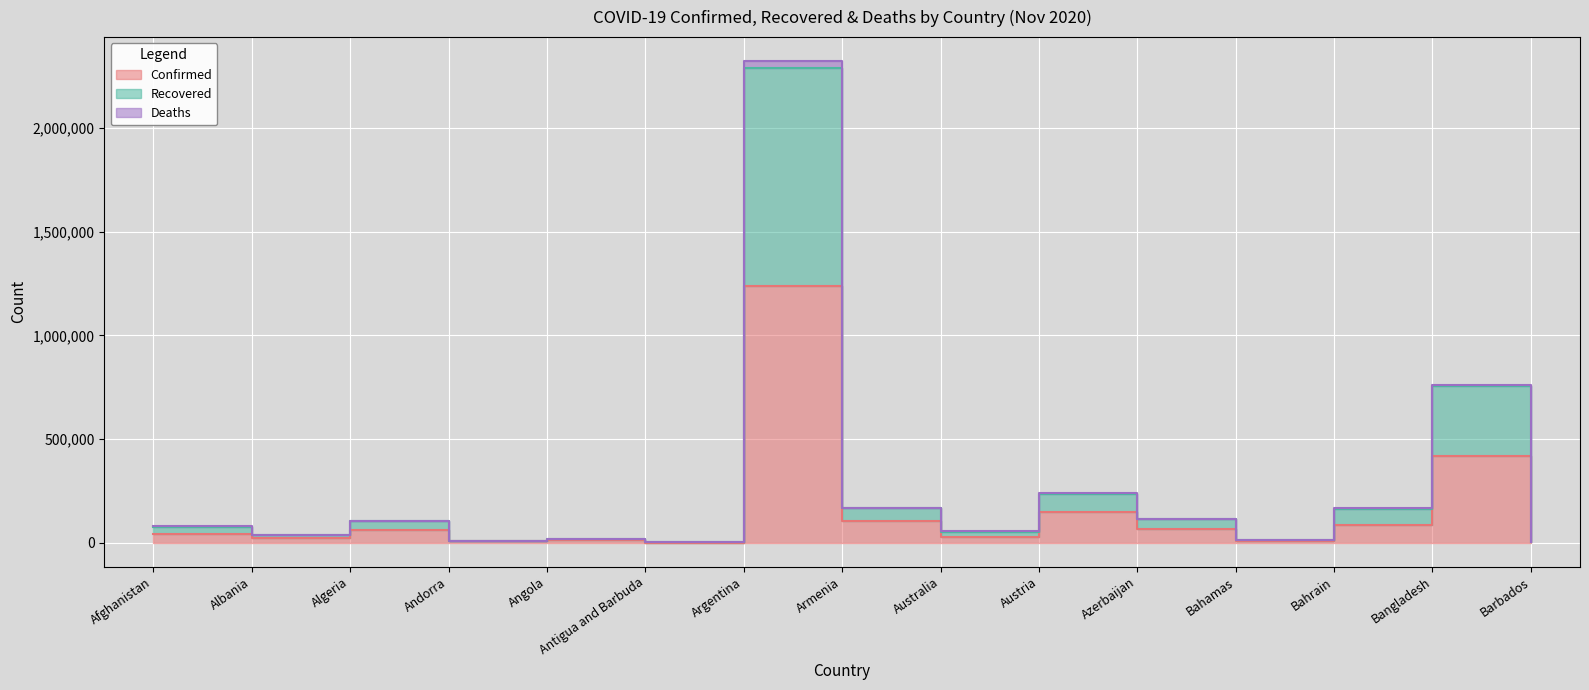

Which series changed the most between Albania and Azerbaijan?

Recovered